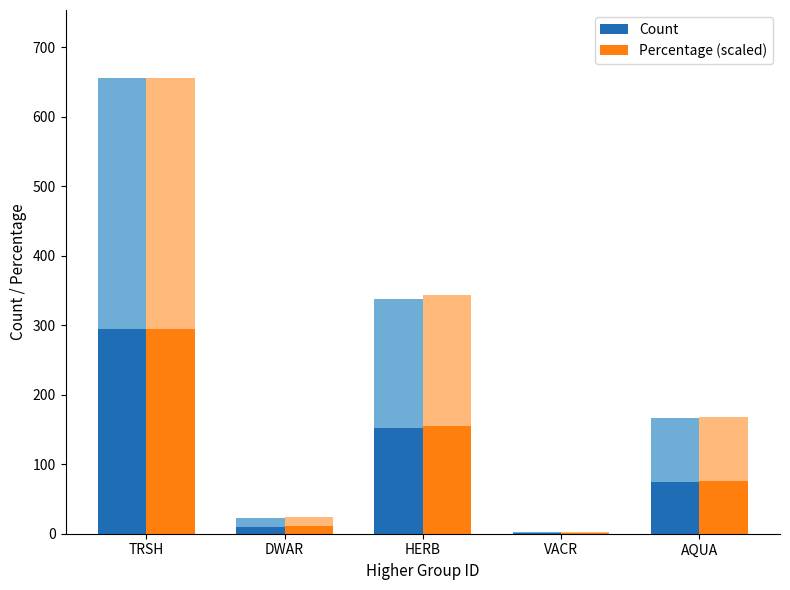

Where does the Percentage (scaled) series first go above 75?

TRSH